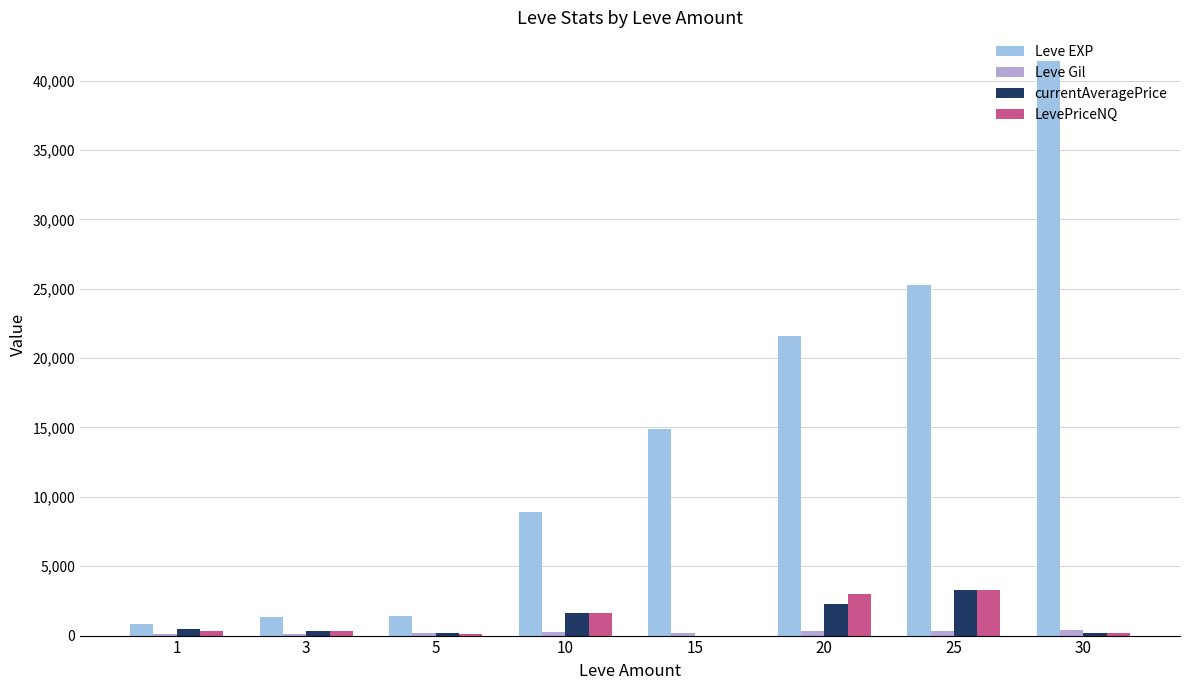

What is the maximum value shown in the chart?

41410.0